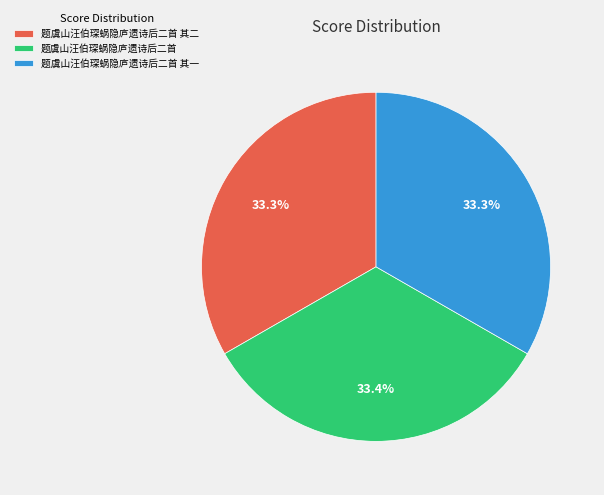

What percentage is the 题虞山汪伯琛蜗隐庐遗诗后二首 slice, to the nearest percent?

33%